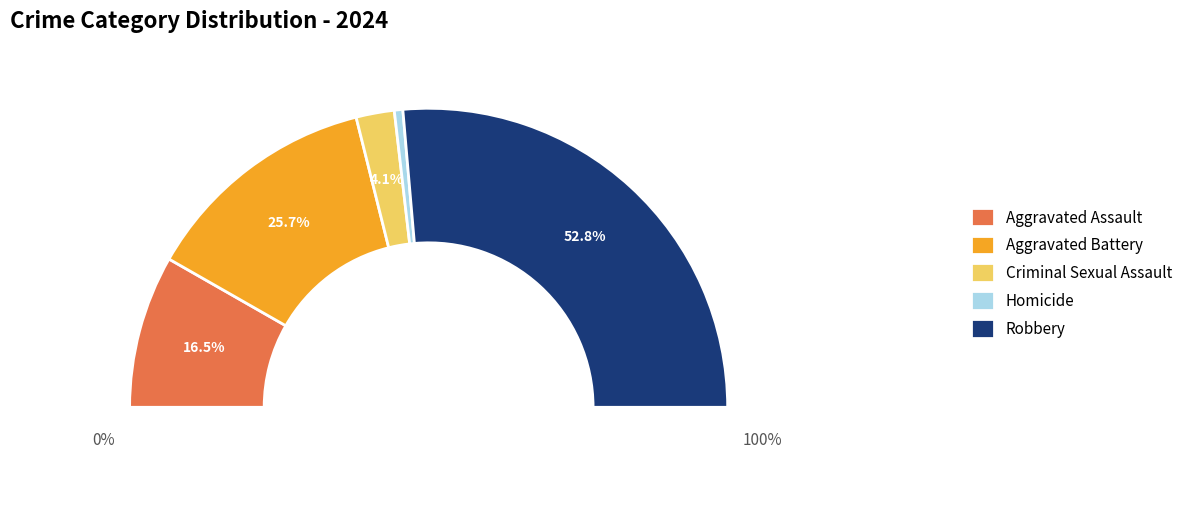

Combined, do Aggravated Assault and Robbery account for over 50%?

Yes